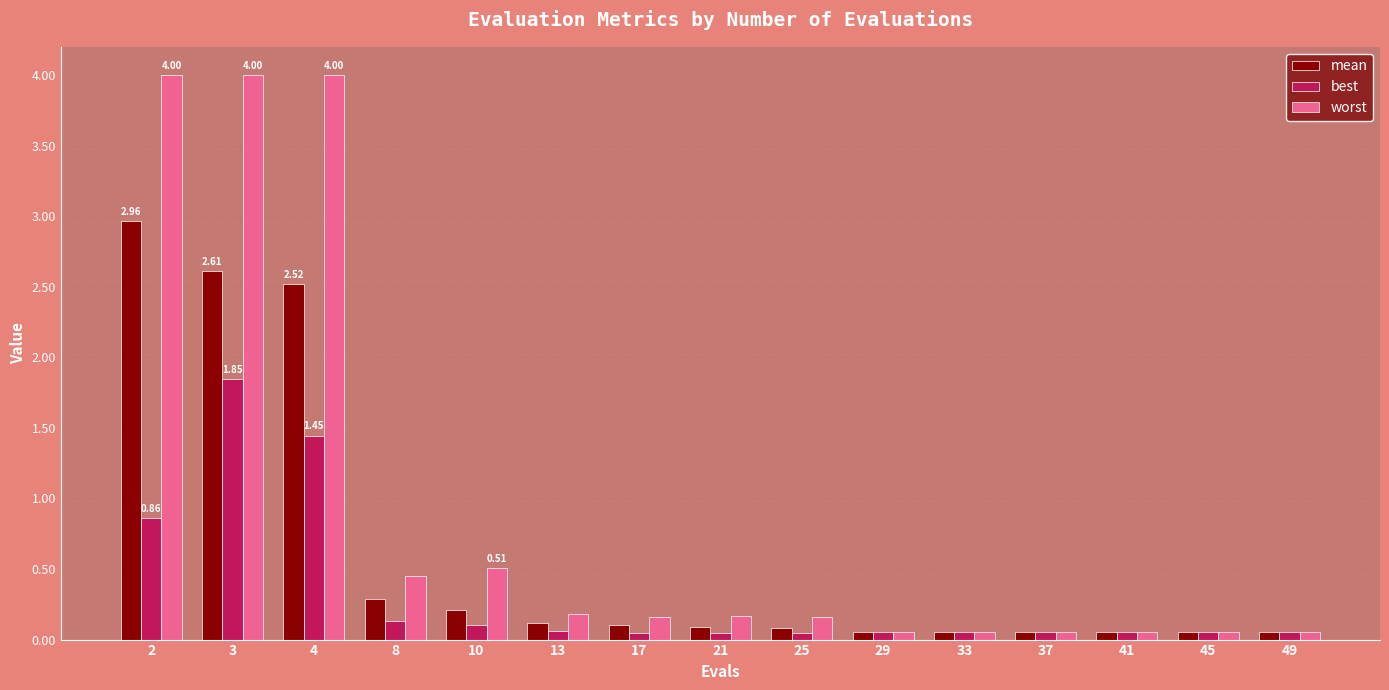

Rank the series by their maximum value, from lowest to highest.

best, mean, worst